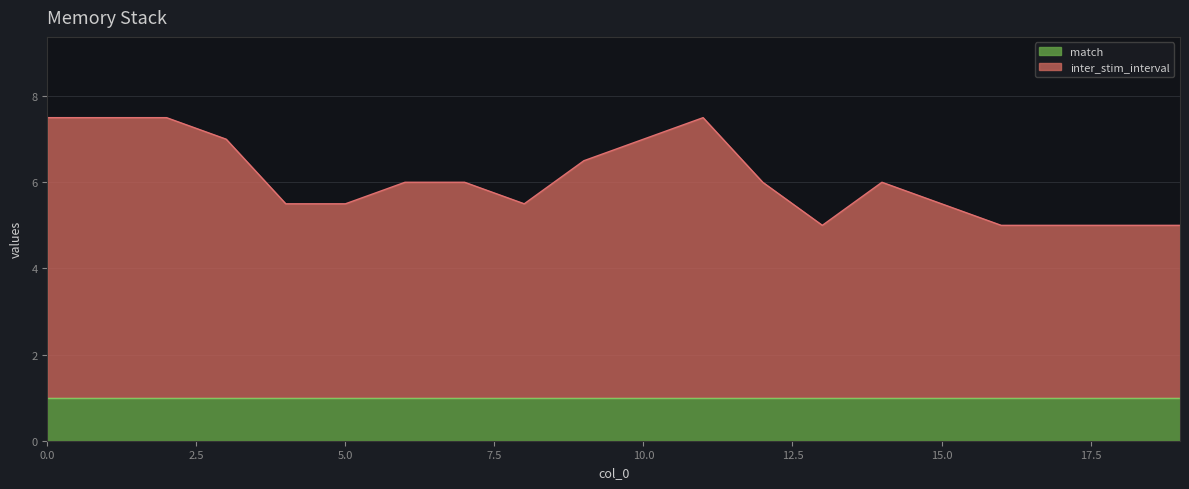

Where is the first local maximum?

11